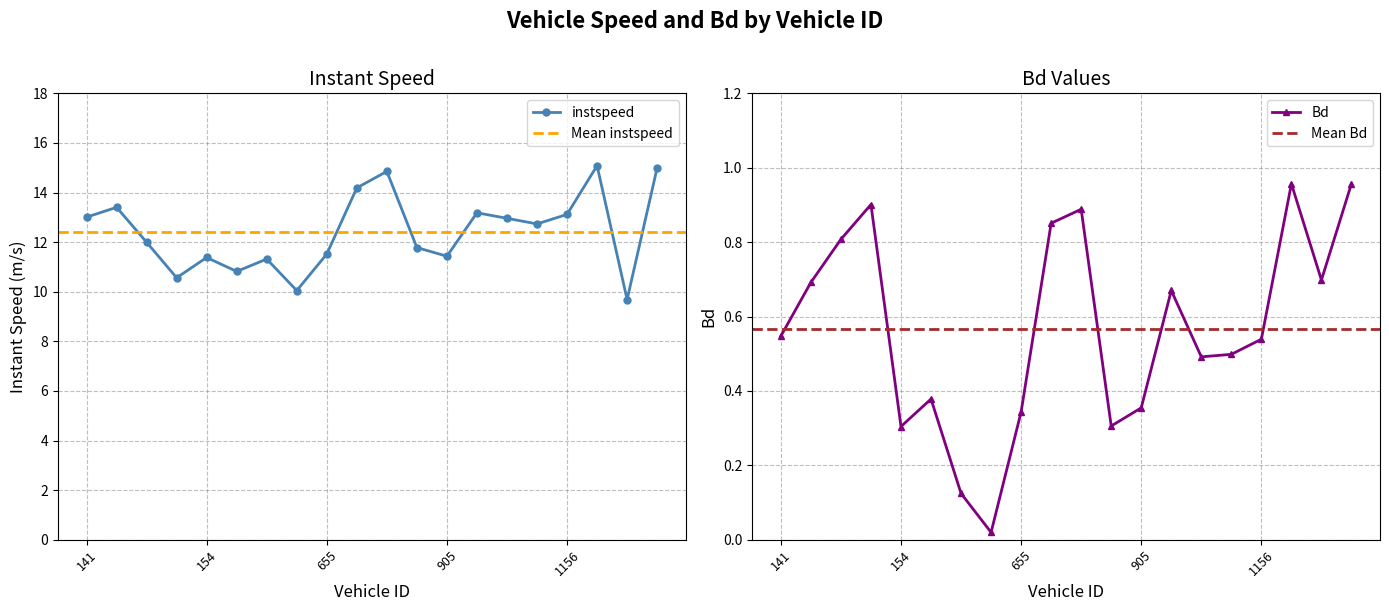

What is the sum of all Bd values?

11.3